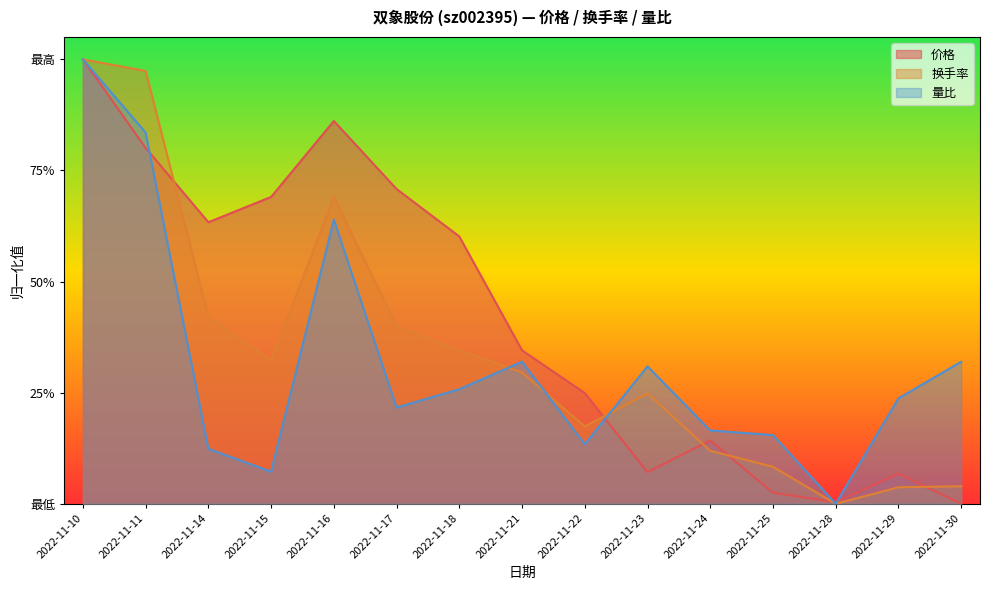

True or false: 量比 has a value of 0.3 at 2022-11-23.

True